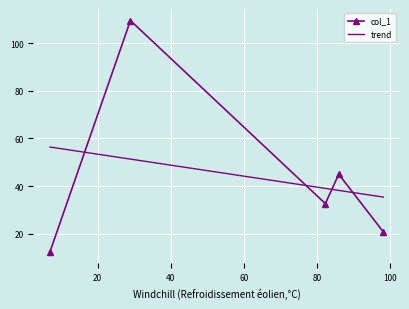

In col_1, how many points are lower than both neighbors (excluding endpoints)?

1